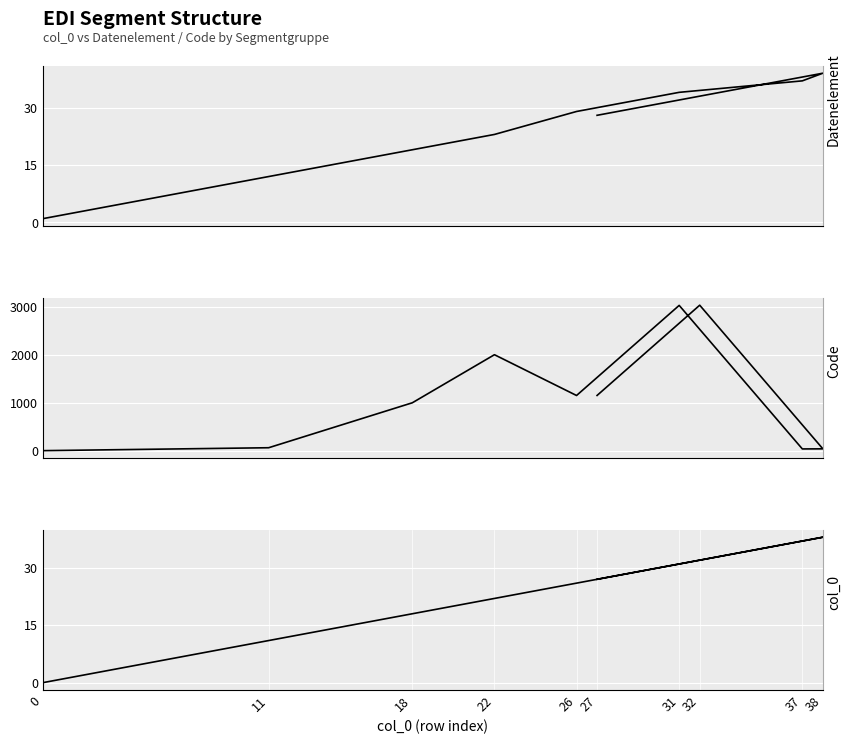

What is the difference between the maximum and minimum values in the Code series?

3038